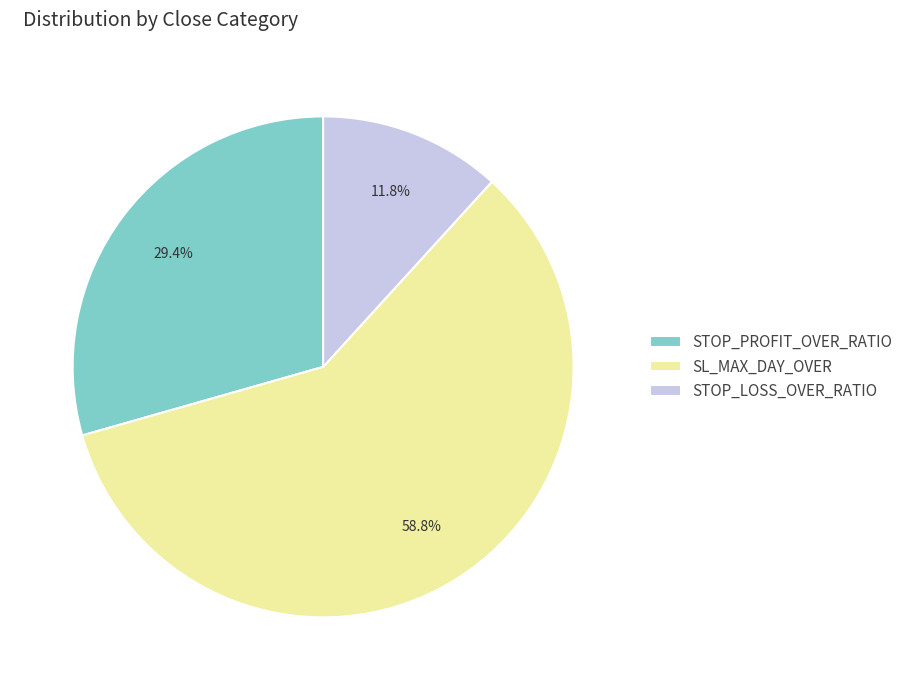

Do STOP_PROFIT_OVER_RATIO and STOP_LOSS_OVER_RATIO together represent more than half of the pie?

No